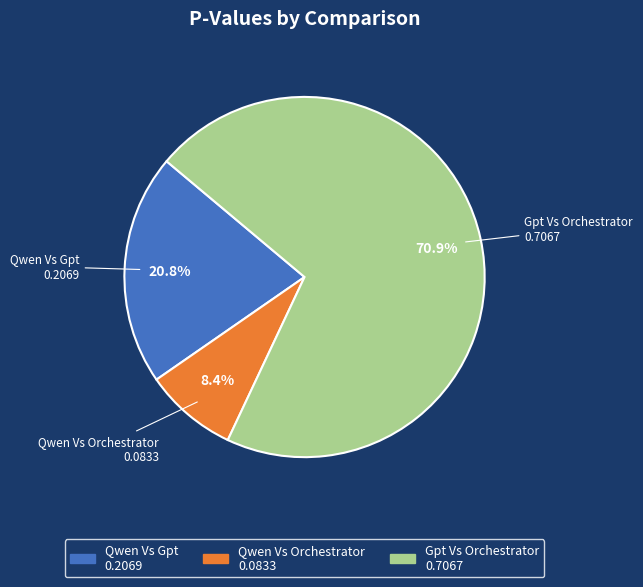

How many segments does this pie chart have?

3